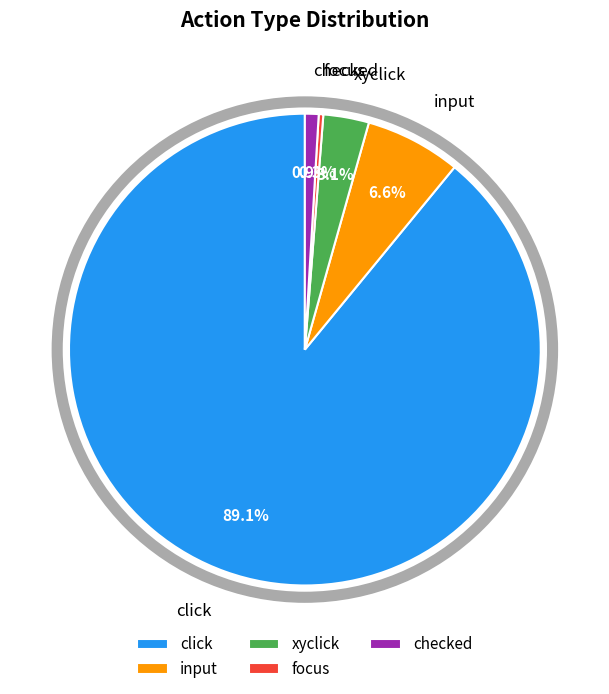

Is the sum of click and xyclick greater than half?

Yes